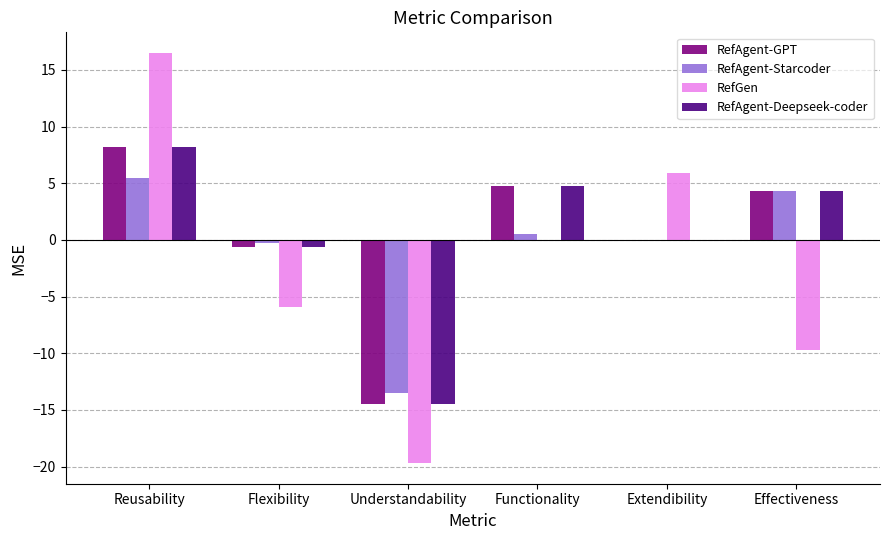

True or false: RefGen has a value of -34.0 at Understandability.

False